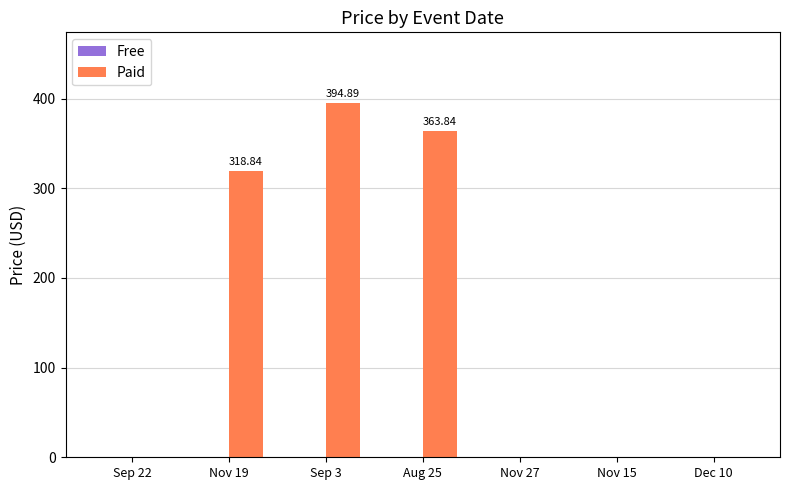

Which has a higher value, Sep 22 or Sep 3?

Sep 3